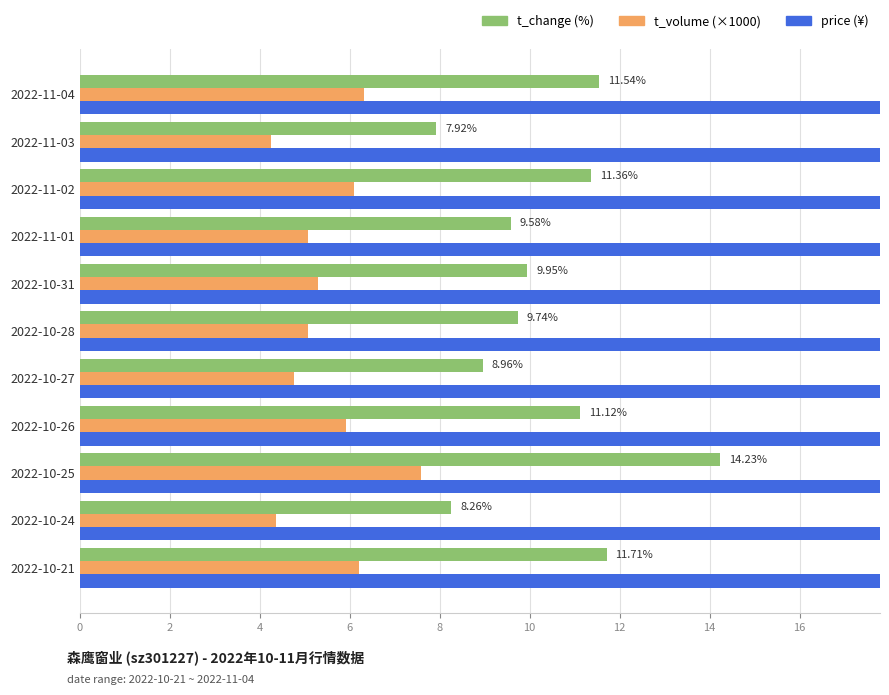

Between 2022-10-31 and 2022-10-28, which is larger?

2022-10-31